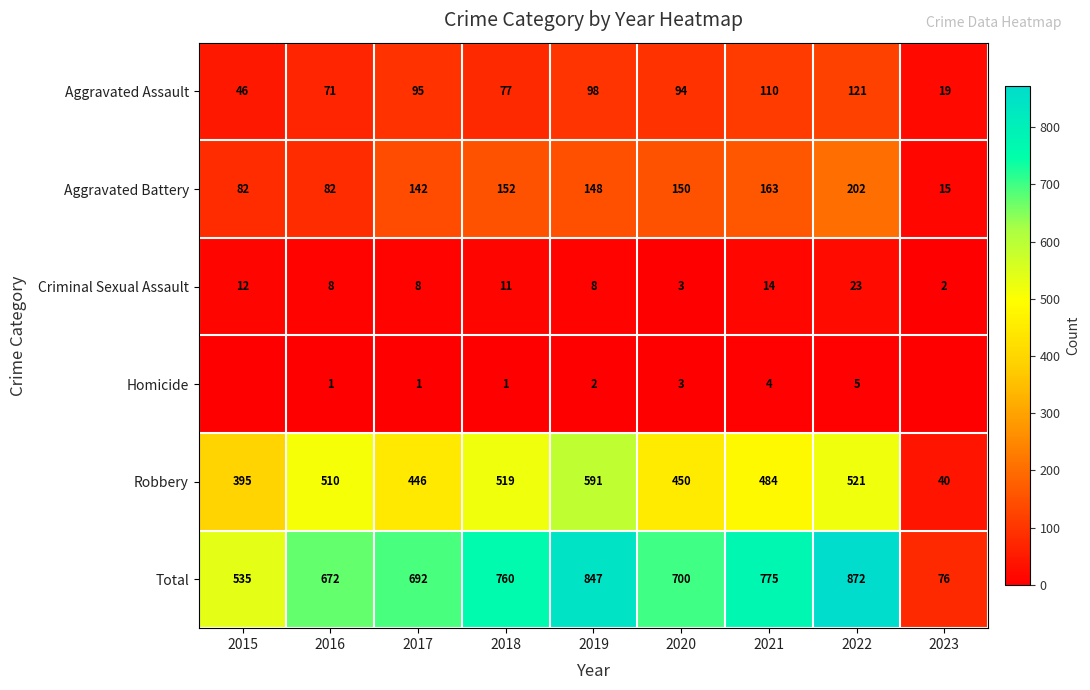

What is the minimum value for Robbery?

40